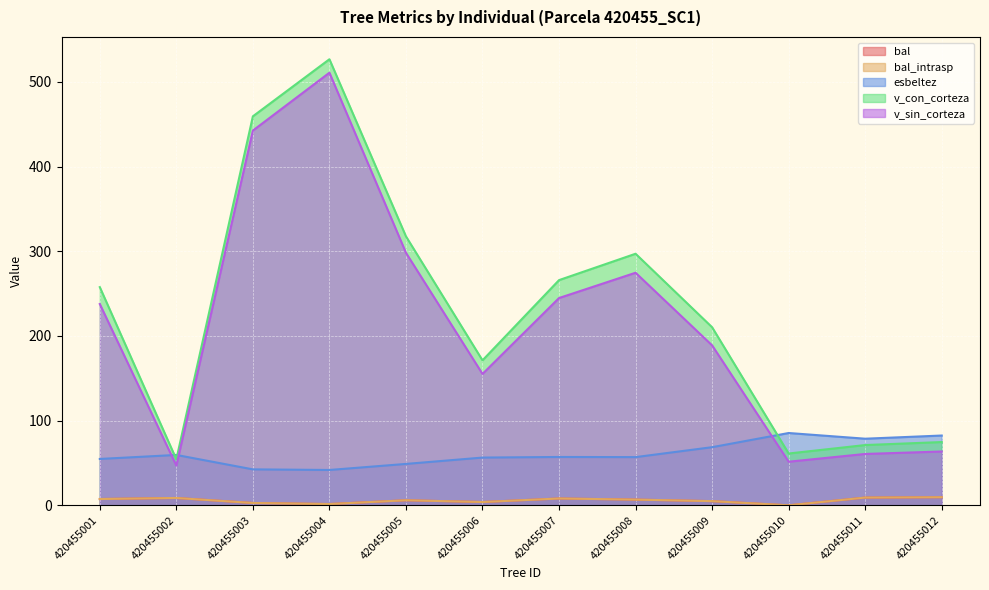

Reading left to right, extract all data points from this chart.

bal: 7.4	8.7	2.8	1.5	6.0	3.9	8.1	6.8	4.9	0.0	9.1	9.6
bal_intrasp: 7.4	8.7	2.8	1.5	6.0	3.9	8.1	6.8	4.9	0.0	9.1	9.6
esbeltez: 54.7	59.5	42.5	41.7	48.9	56.4	57.1	56.9	68.6	85.4	78.7	82.4
v_con_corteza: 257.6	54.3	459.3	526.6	317.6	171.2	265.9	297.0	210.2	61.2	71.2	74.7
v_sin_corteza: 237.7	46.9	442.5	510.8	298.1	155.1	244.7	274.6	188.8	51.5	60.6	63.5